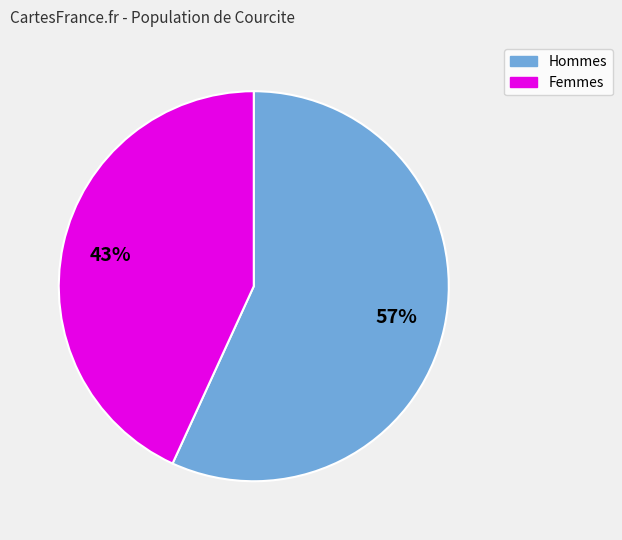

How many segments does this pie chart have?

2